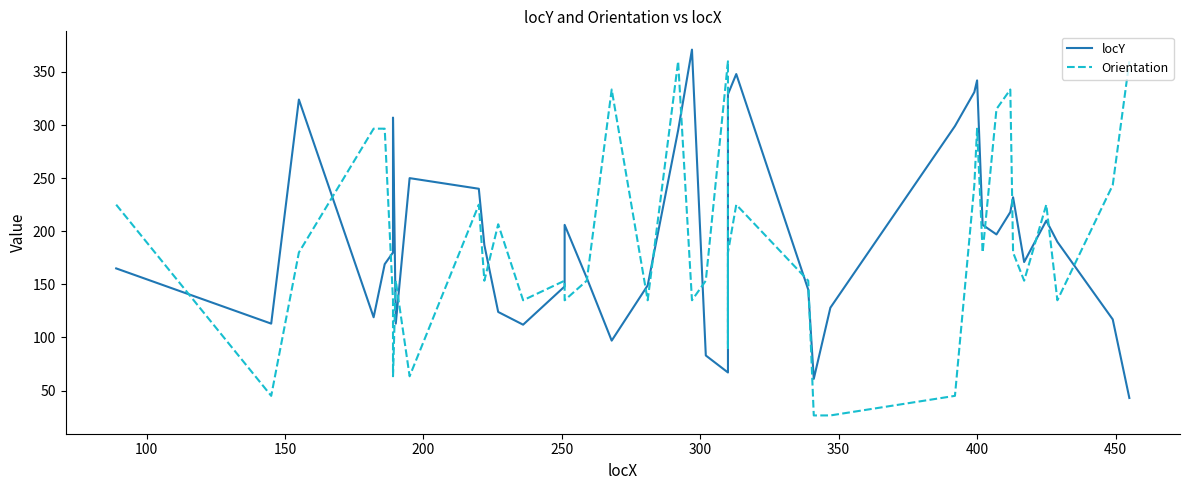

What is the average value of the locY series?

191.6